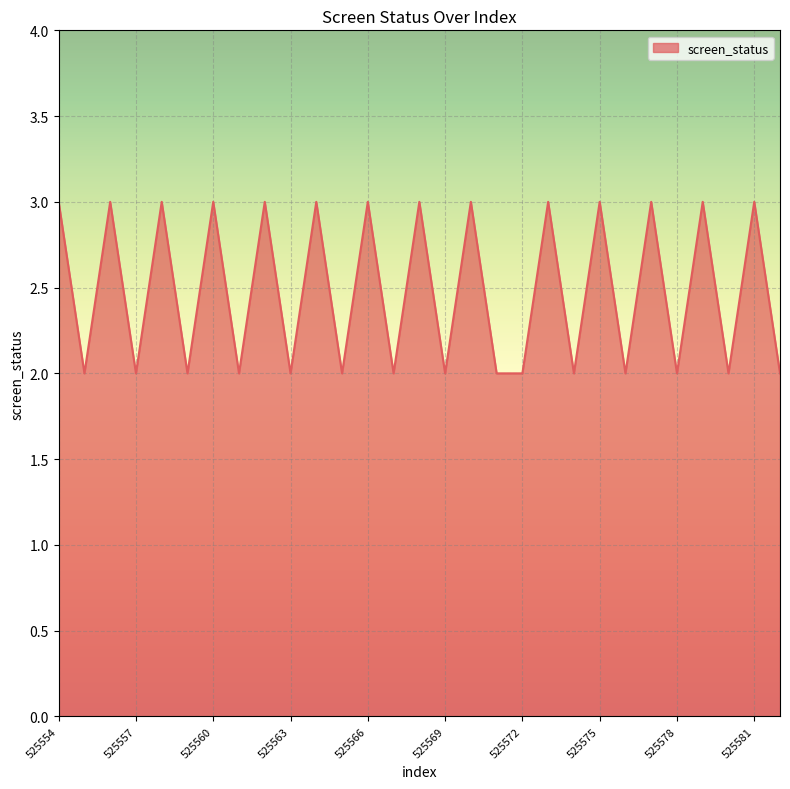

What is the maximum value shown in the chart?

3